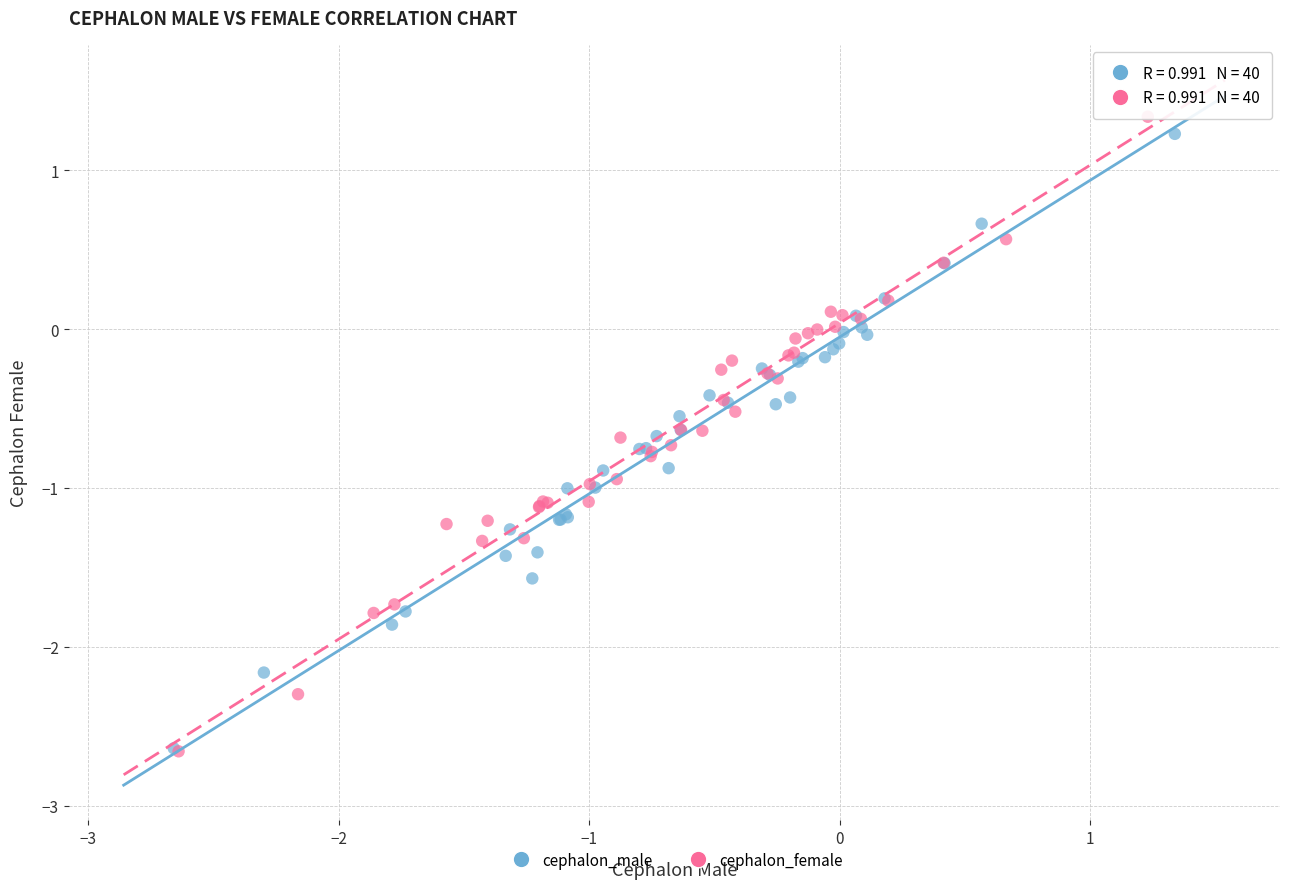

Which series has the largest Y range (max minus min)?

cephalon_female